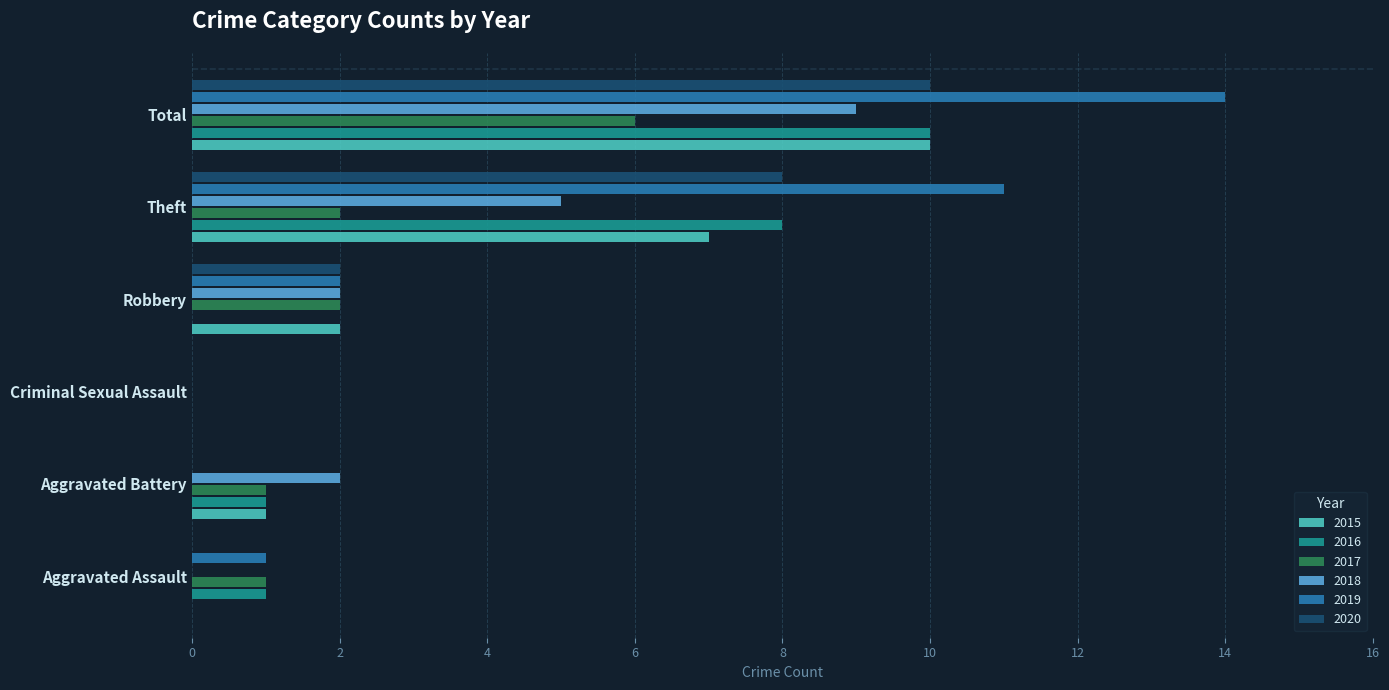

What is the total value across all series at Total?

59